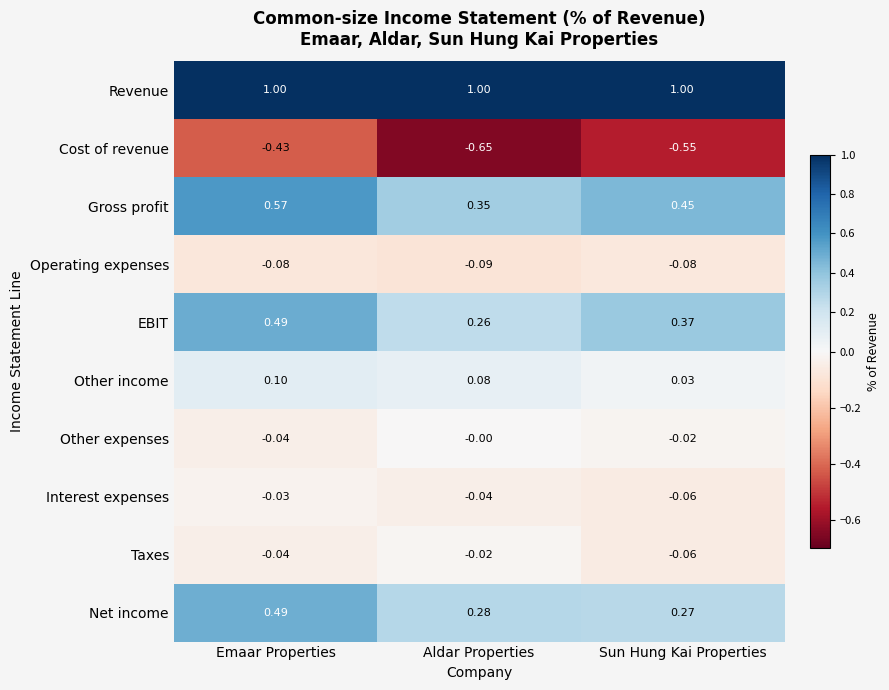

At which category does the chart reach its minimum across all series?

Aldar Properties